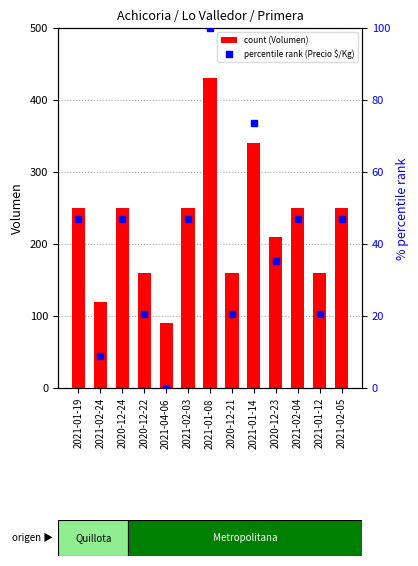

At how many categories does at least one series exceed 115?

12